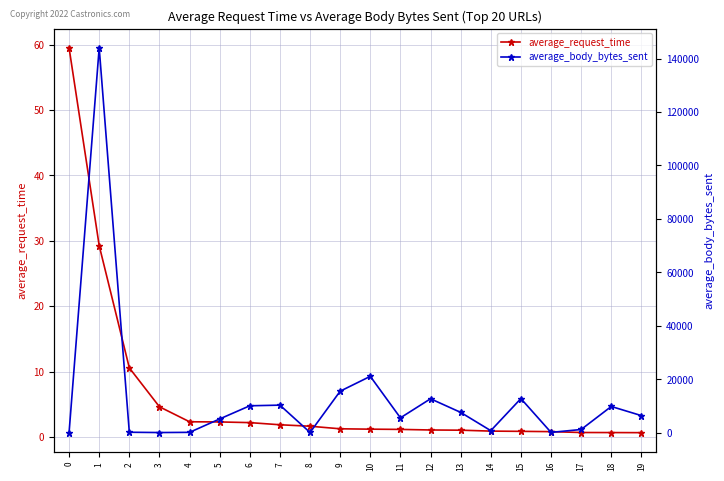

Reading right to left, list all the values displayed in this chart.

average_request_time: 0.7	0.7	0.7	0.8	0.9	0.9	1.0	1.1	1.2	1.2	1.2	1.6	1.9	2.2	2.3	2.3	4.6	10.6	29.3	59.5
average_body_bytes_sent: 6418.7	9838.5	1224.0	144.0	12788.2	790.0	7627.8	12715.0	5583.6	21108.0	15553.5	109.0	10336.1	10095.4	5171.0	159.0	84.0	194.9	143990.3	40.5